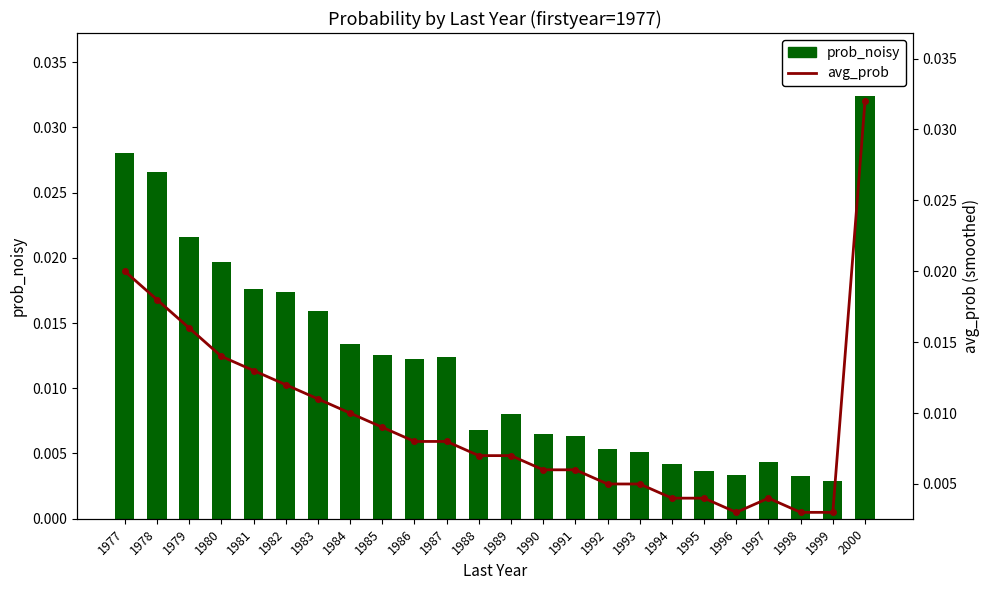

True or false: avg_prob has a value of 0.0 at 1985.

True